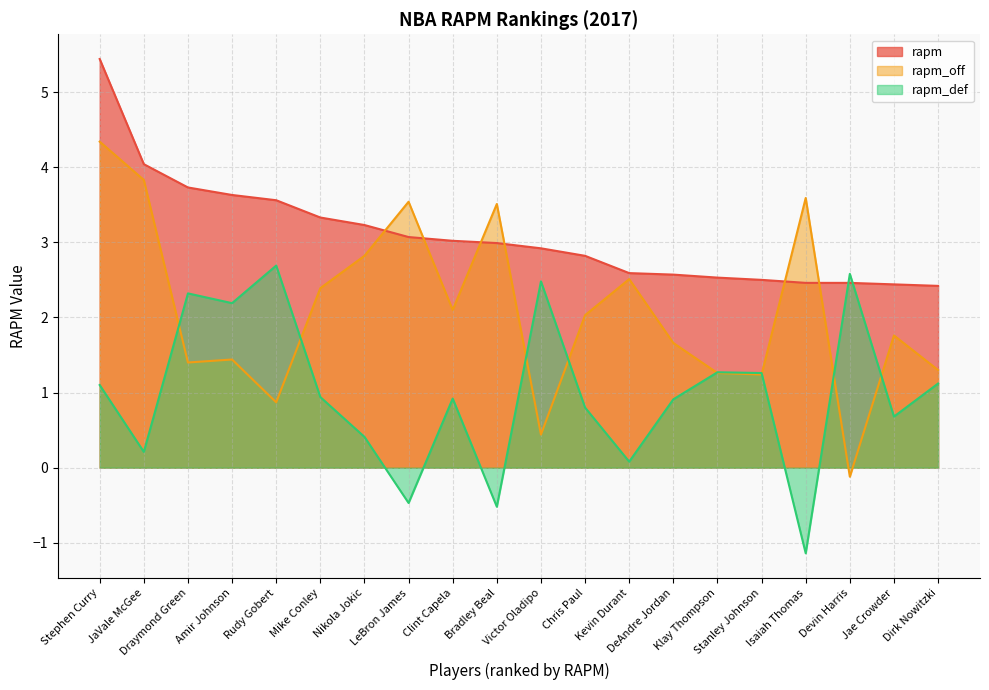

List the series in order of their peak value, lowest first.

rapm_def, rapm_off, rapm